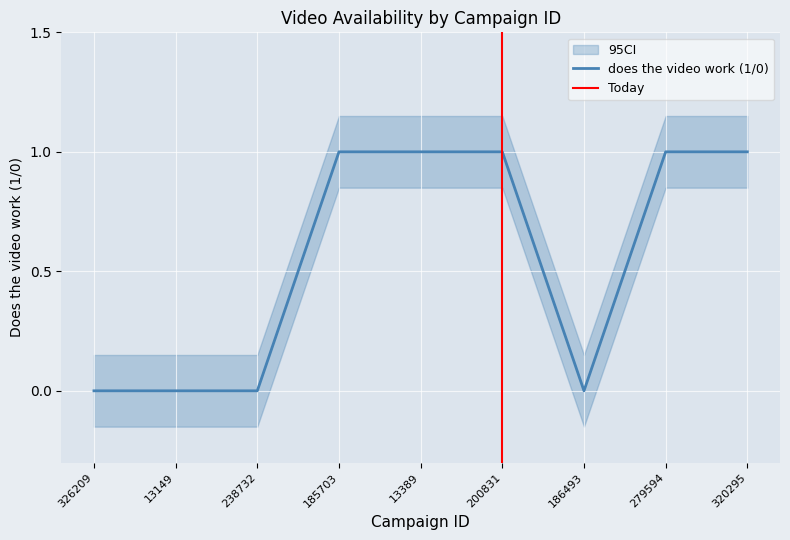

Is this an area chart (filled region under the line)?

No